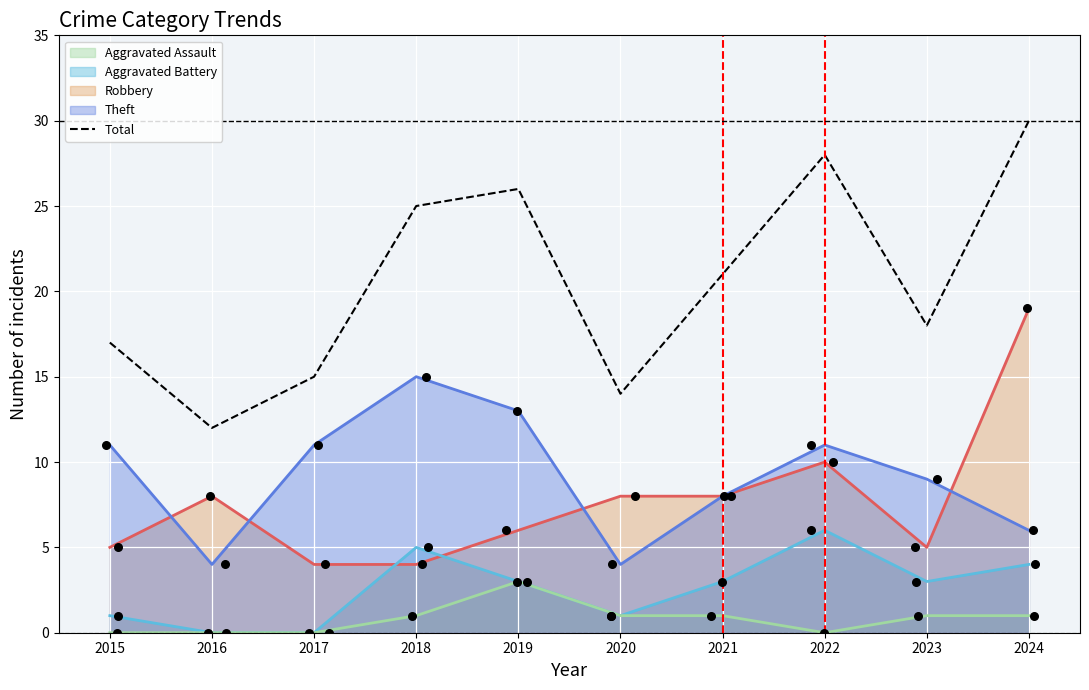

Which has a higher value, 2018 or 2023?

2018